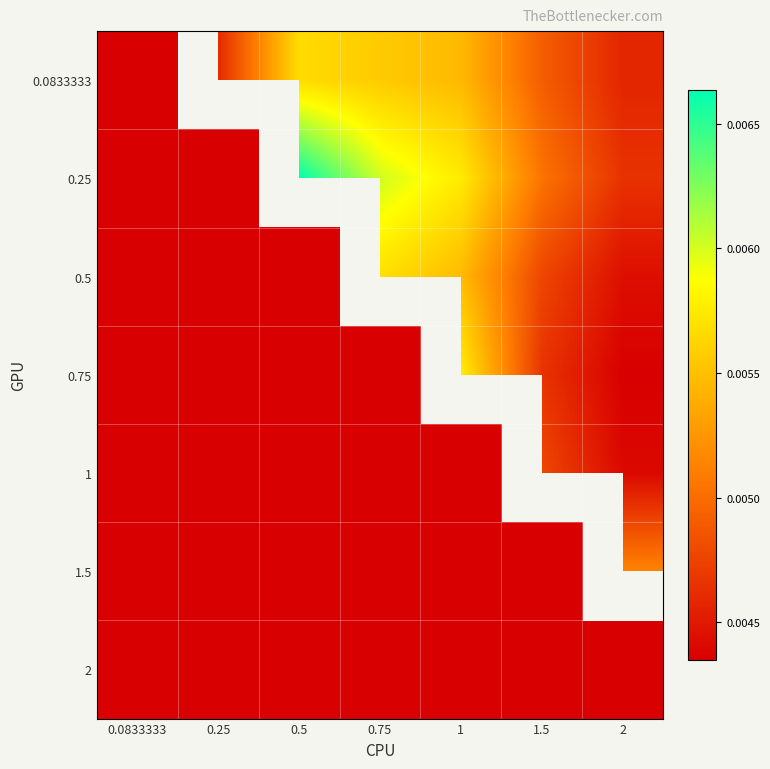

Count the 0.5 values in the range 0 to 1.

7